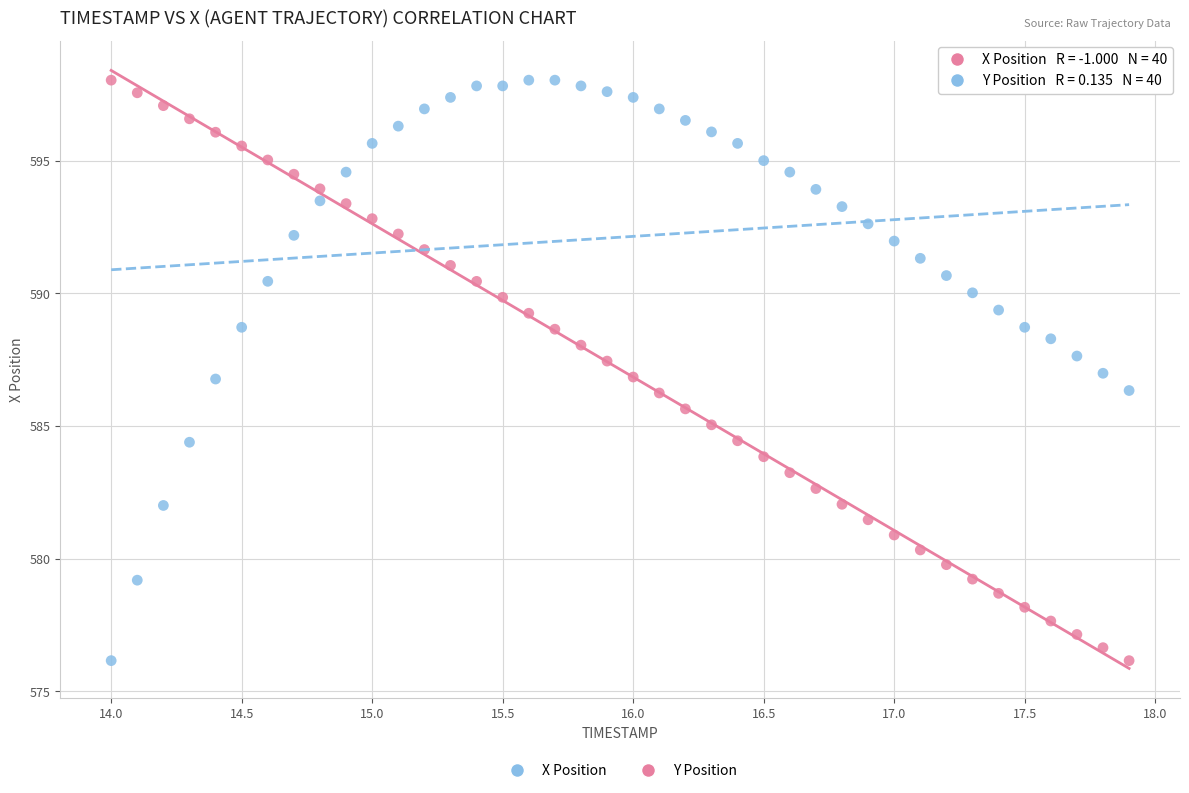

Across all data points, what is the range of X values (max minus min)?

3.9